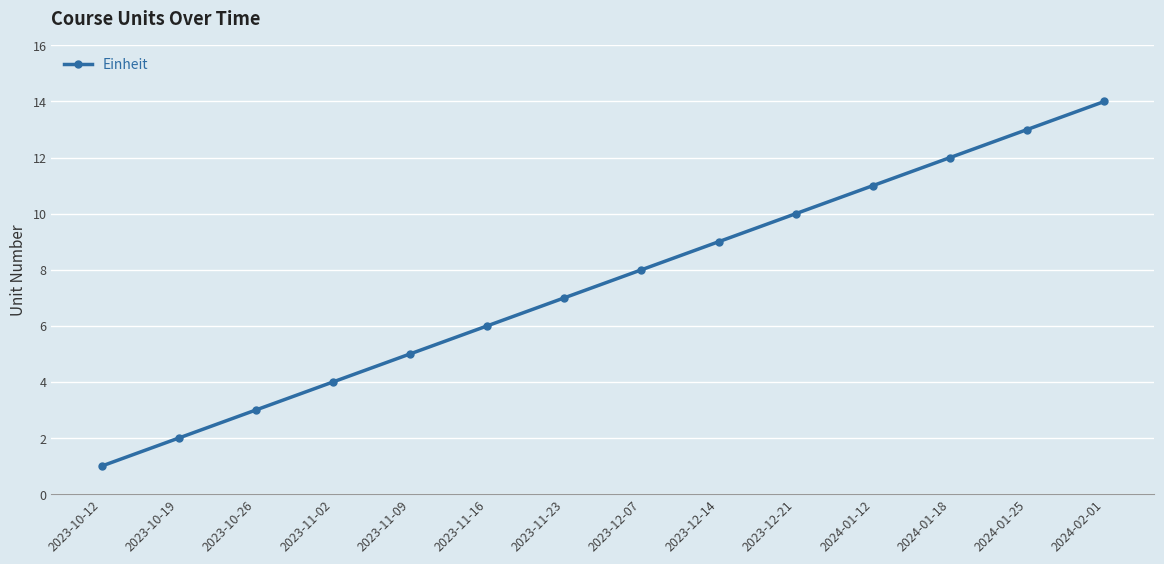

What is the label of the 6th point from the left?

2023-11-16